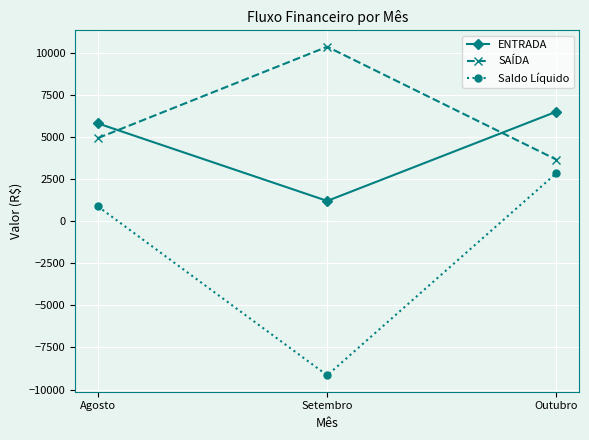

What position from the right is Outubro?

1